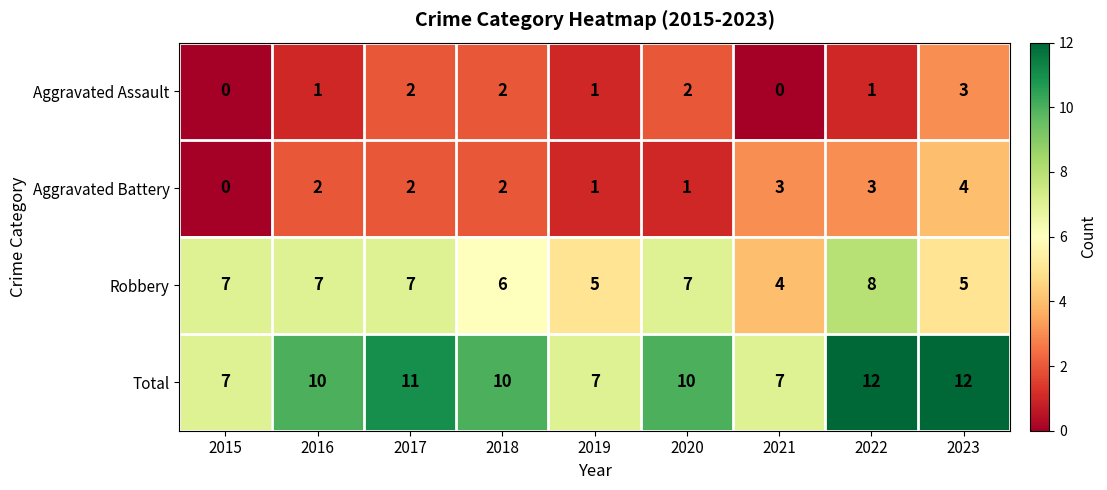

How many Aggravated Battery values are between 1 and 3?

7